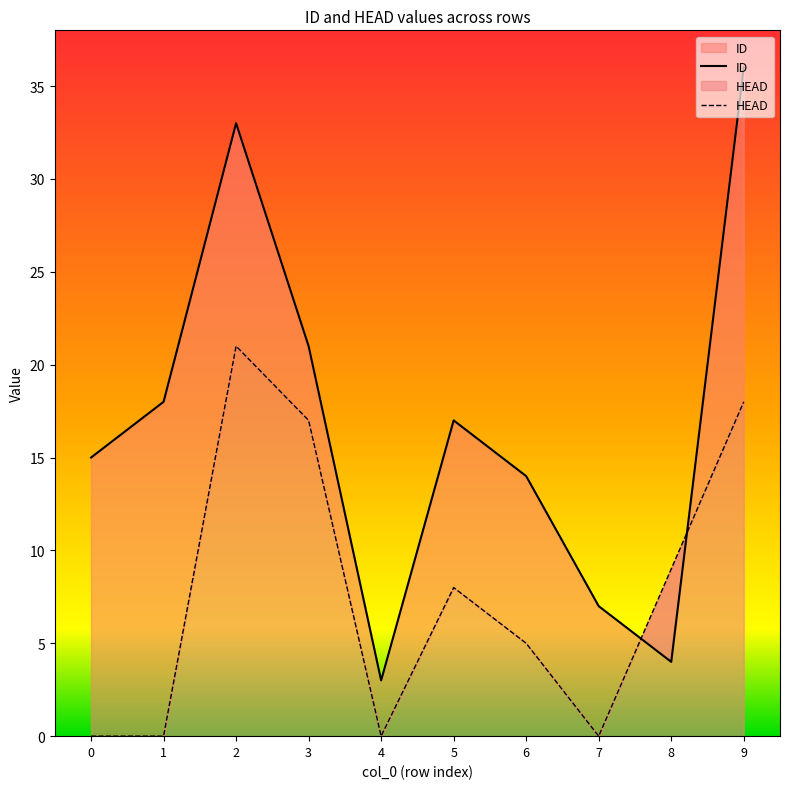

Reading left to right, transcribe all the data shown in this chart.

ID: 0=15	1=18	2=33	3=21	4=3	5=17	6=14	7=7	8=4	9=36
HEAD: 0=0	1=0	2=21	3=17	4=0	5=8	6=5	7=0	8=9	9=18